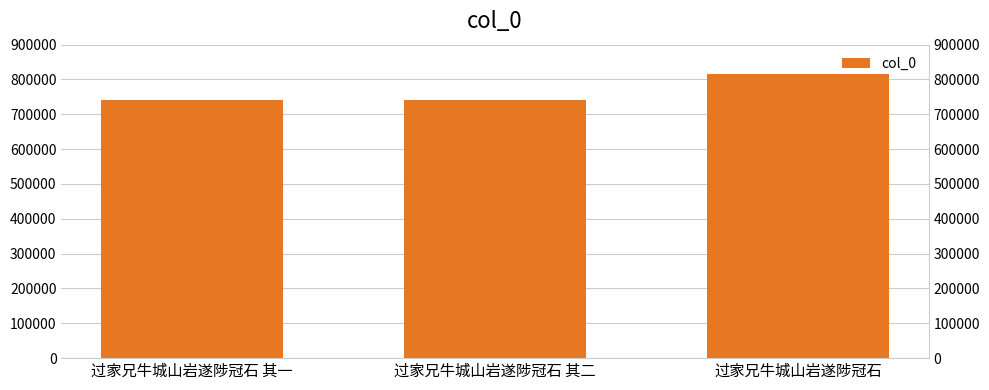

What is the minimum value shown in the chart?

740950